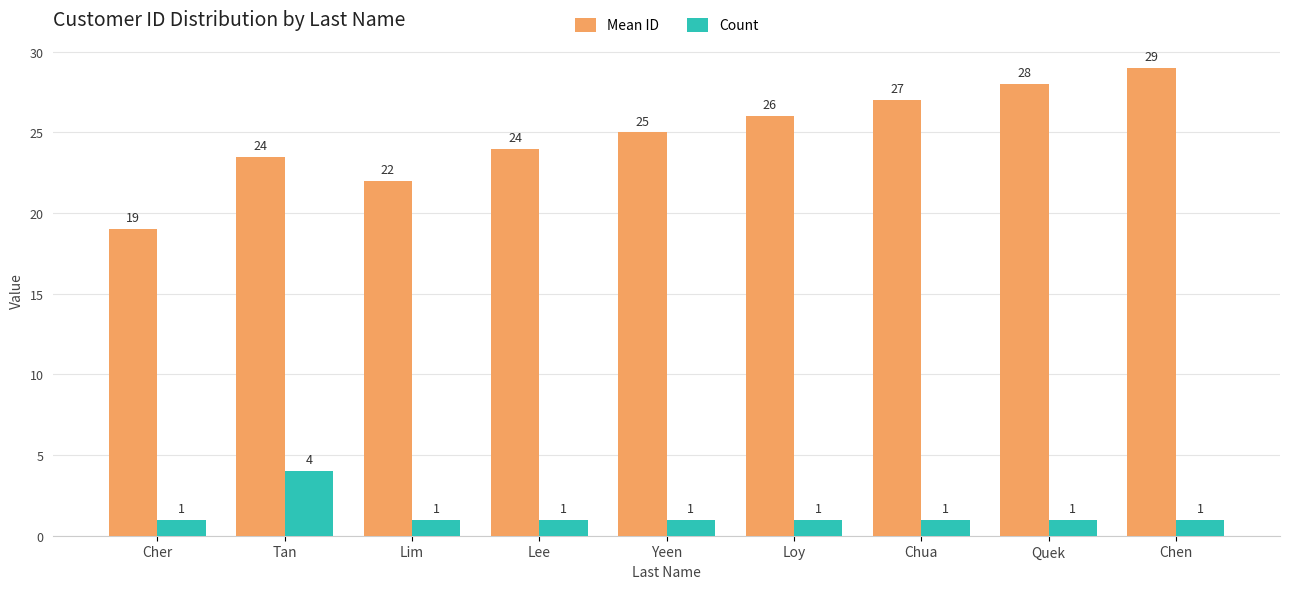

What is the total value across all series at Cher?

20.0